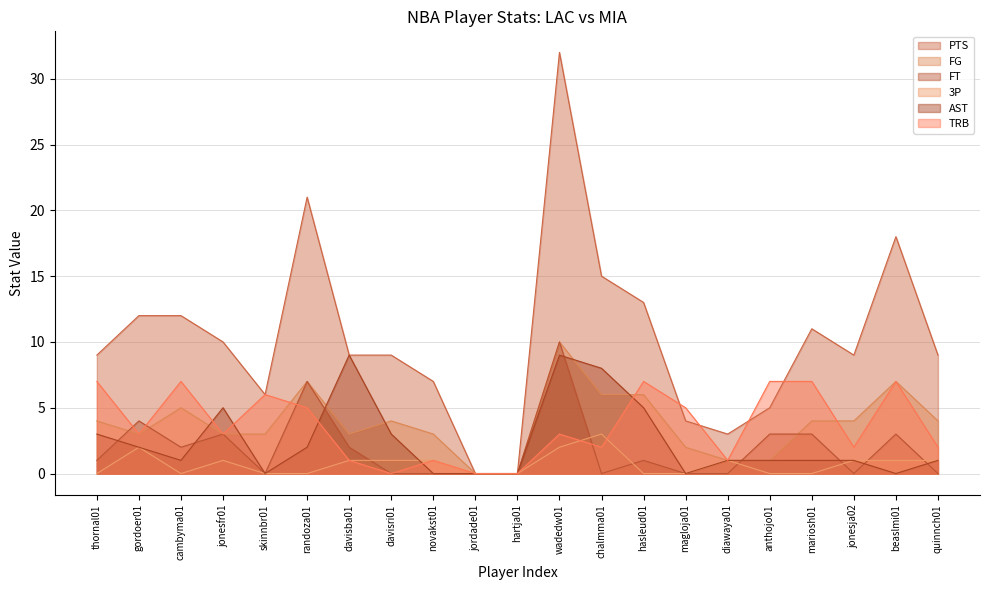

Which series ends up on top after the final intersection of AST and TRB?

TRB